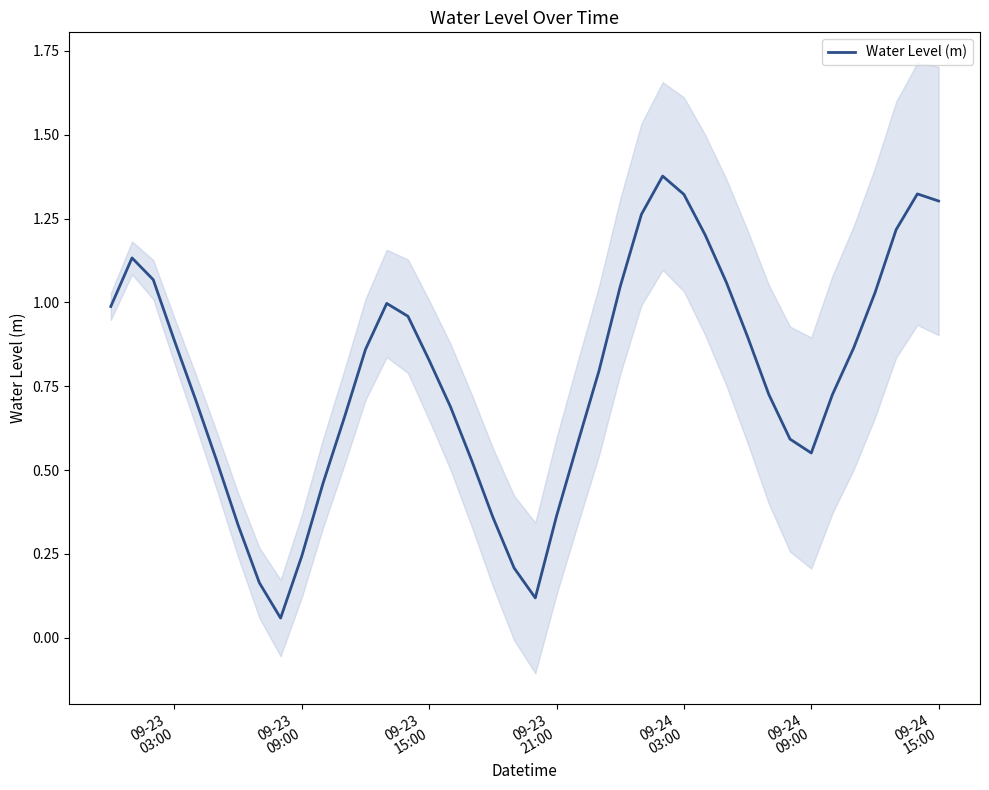

The value at 09-24 09:00 is 0.9. True or false?

False